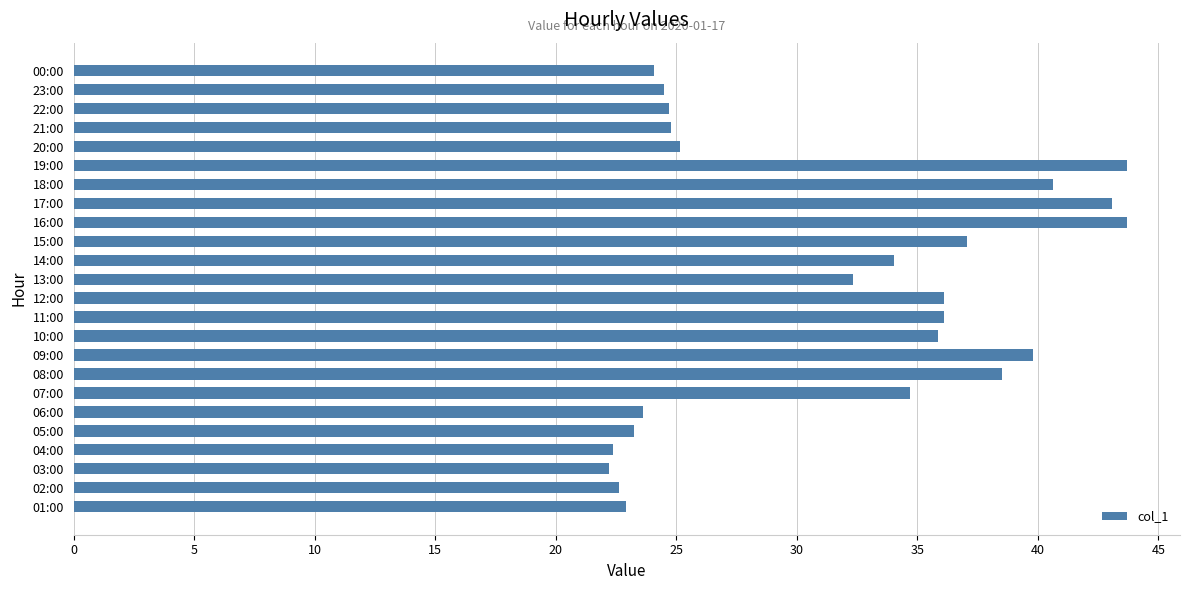

True or false: the data shows 58.7 at 16:00.

False